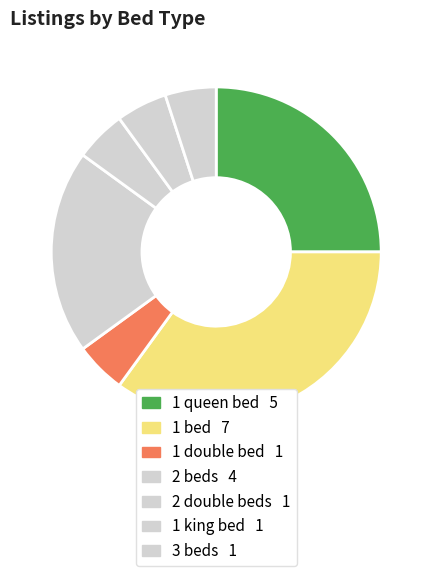

How many slices are in this pie chart?

7